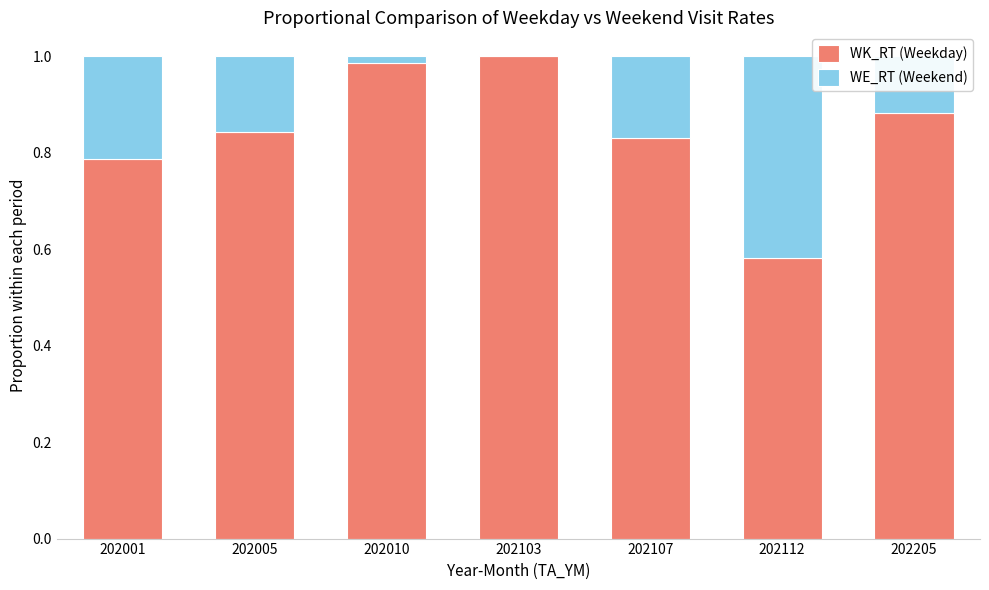

The value of WK_RT (Weekday) at 202112 is 0.1. True or false?

False